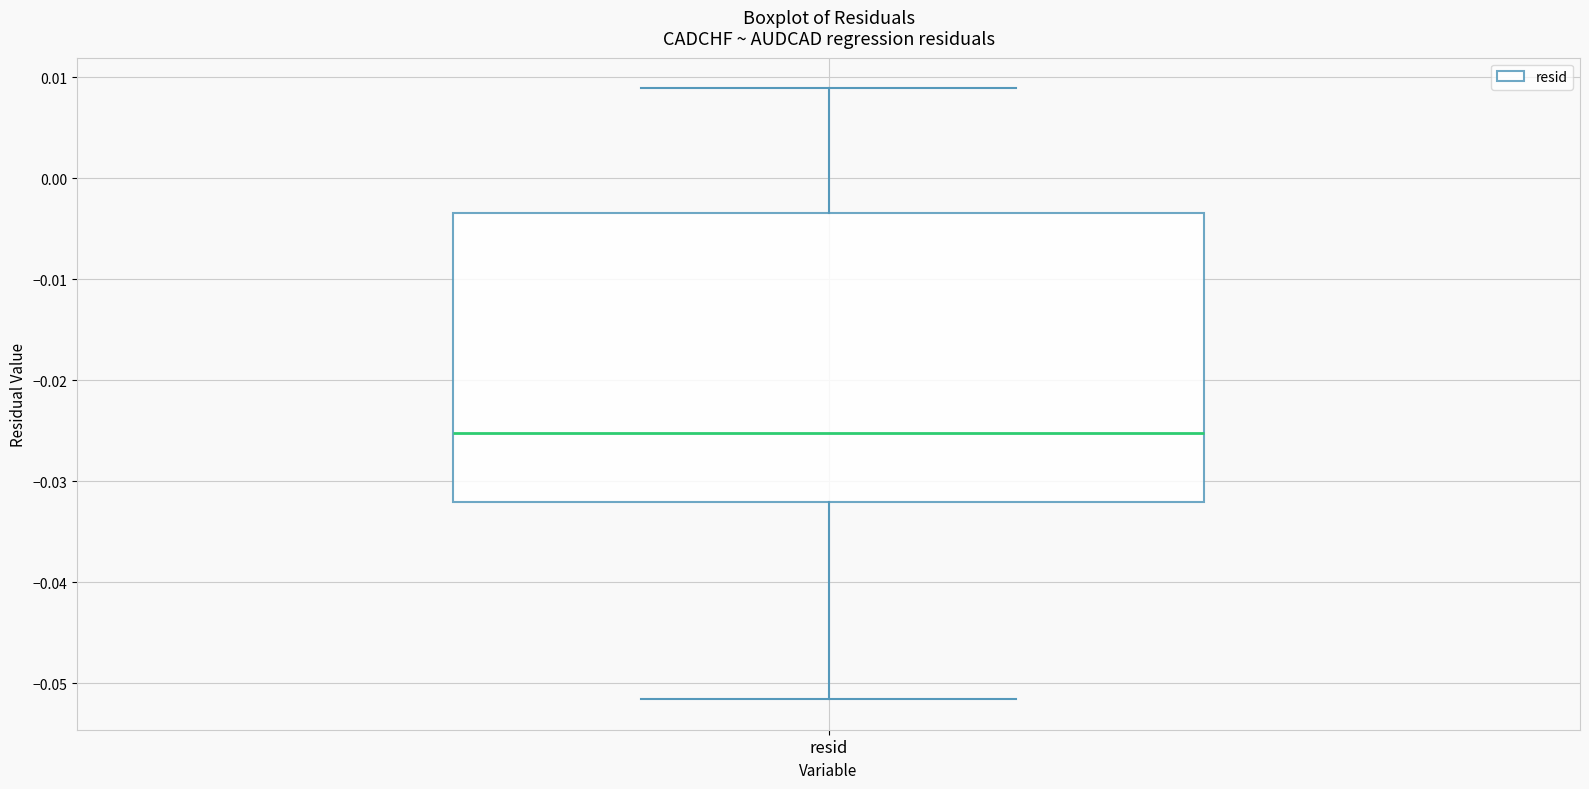

Read this box plot against the y-axis: the position of the median line, the range covered by the box, and the ends of both whiskers. The values are not printed on the chart, so give them approximately, as read against the axis.

median -0.025, box -0.032 to -0.003, whiskers -0.052 to 0.009